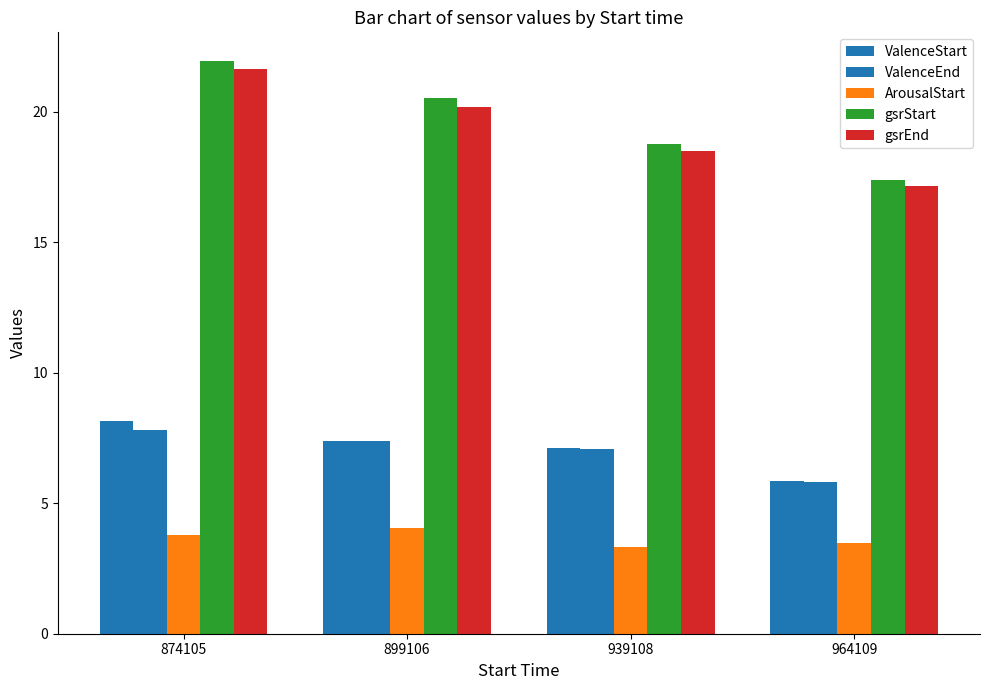

The value of ValenceEnd at 939108 is 7.1. True or false?

True